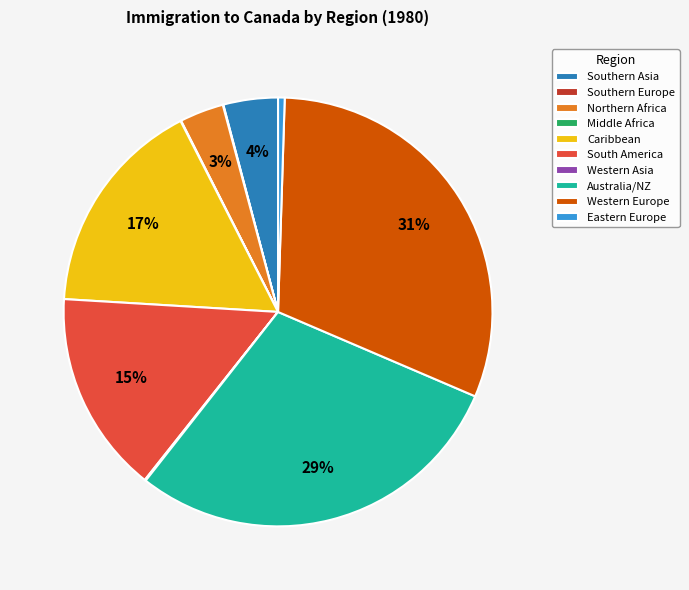

Does Northern Africa represent more than half of the total?

No